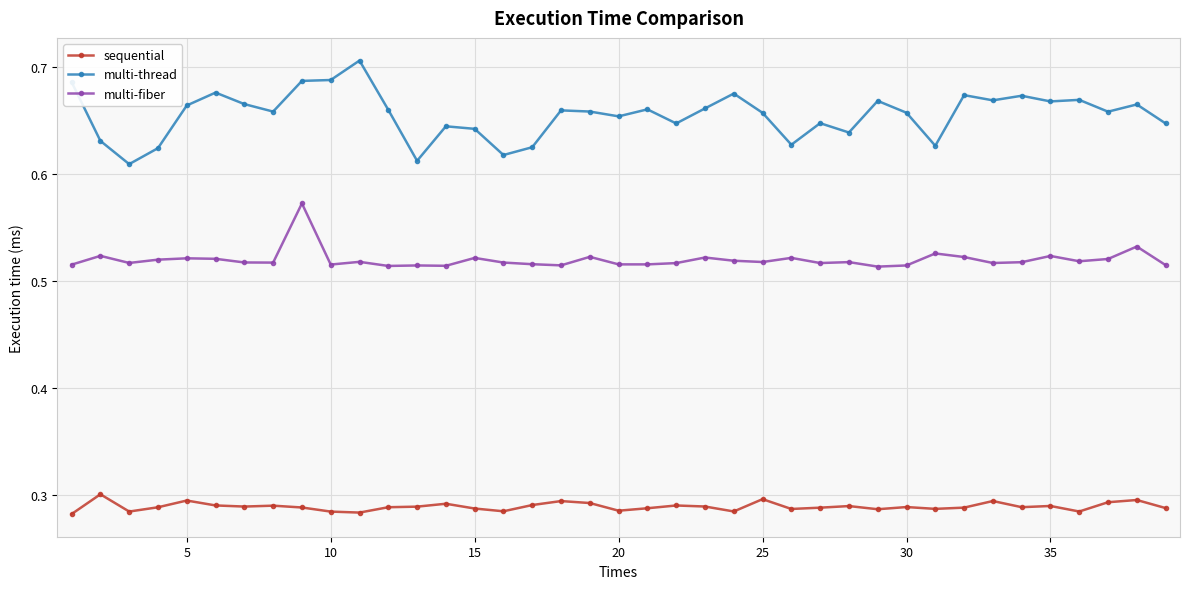

Which series has the largest range (max minus min)?

multi-thread